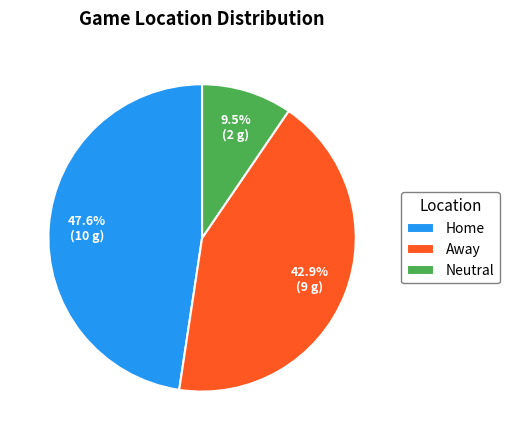

What portion of the pie excludes Away?

57.1%